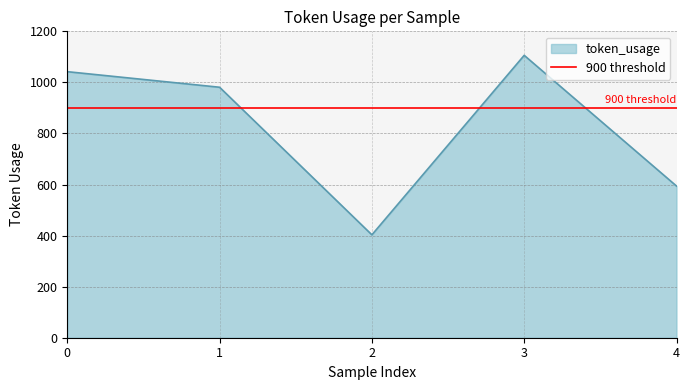

What is the average value?

825